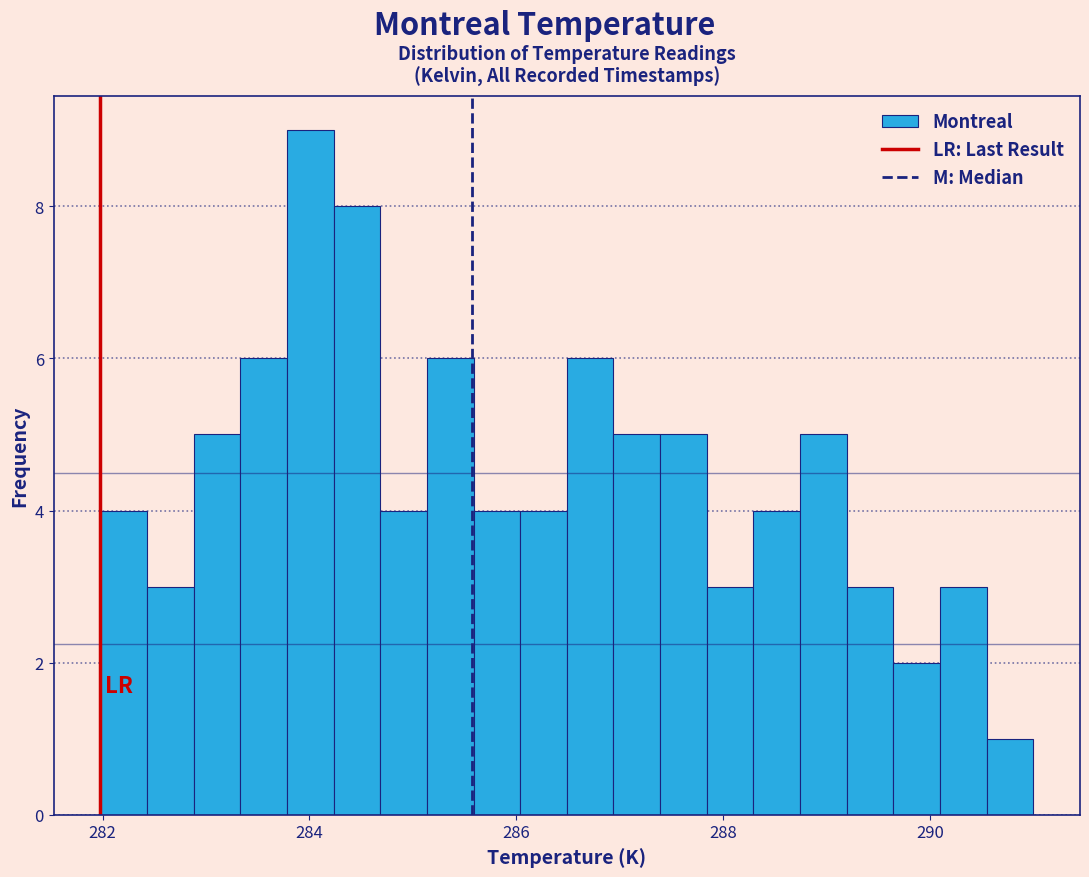

Read against the x-axis, roughly where is the centre of the tallest bar?

284.0